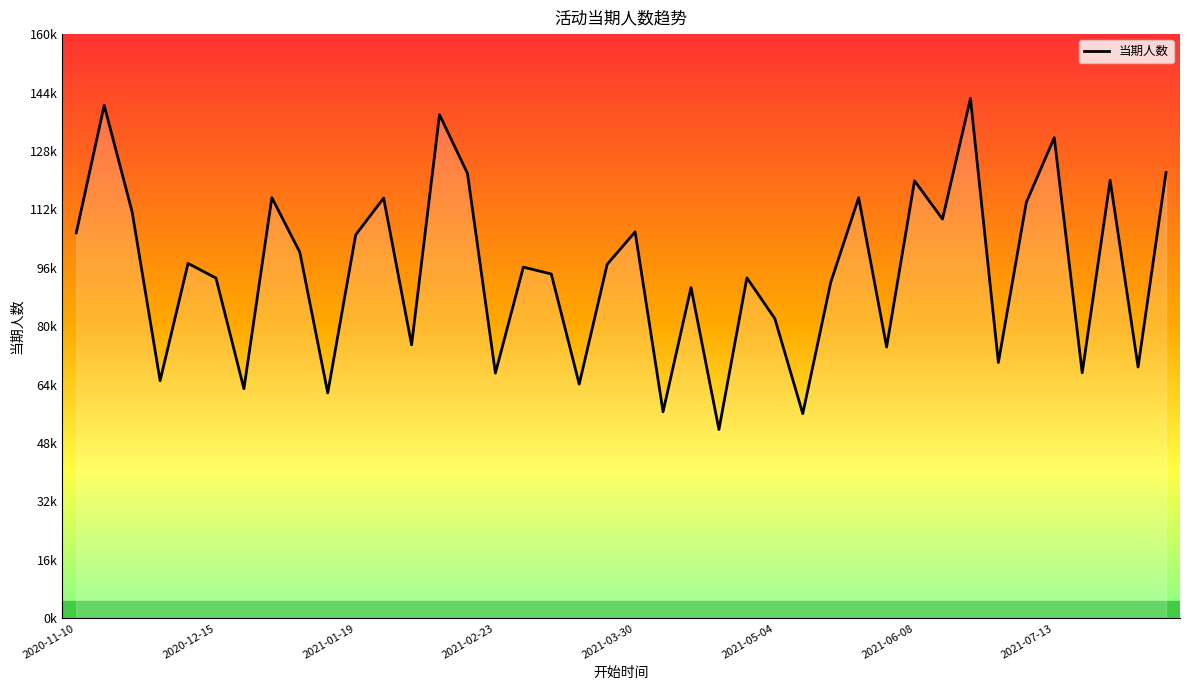

Does the chart have visible grid lines?

No